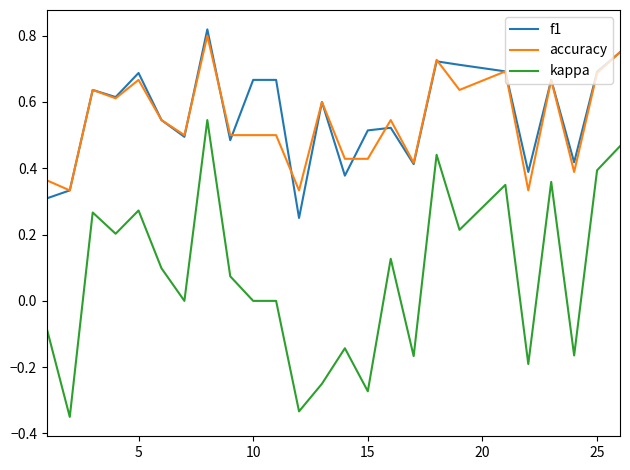

True or false: f1 and kappa cross at least once.

False